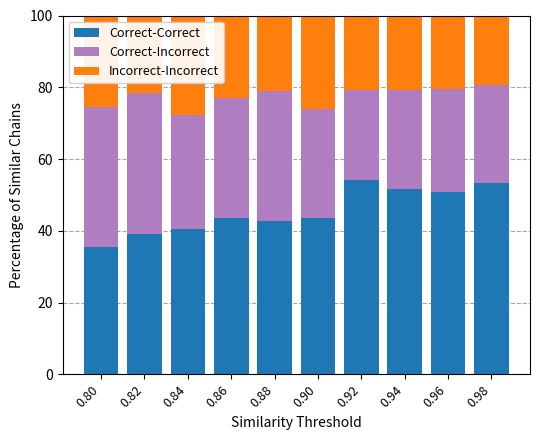

Does the chart contain stacked bars?

Yes